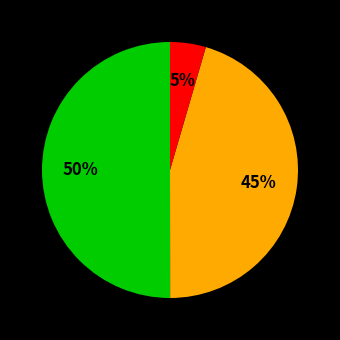

Count the number of slices in the pie.

3